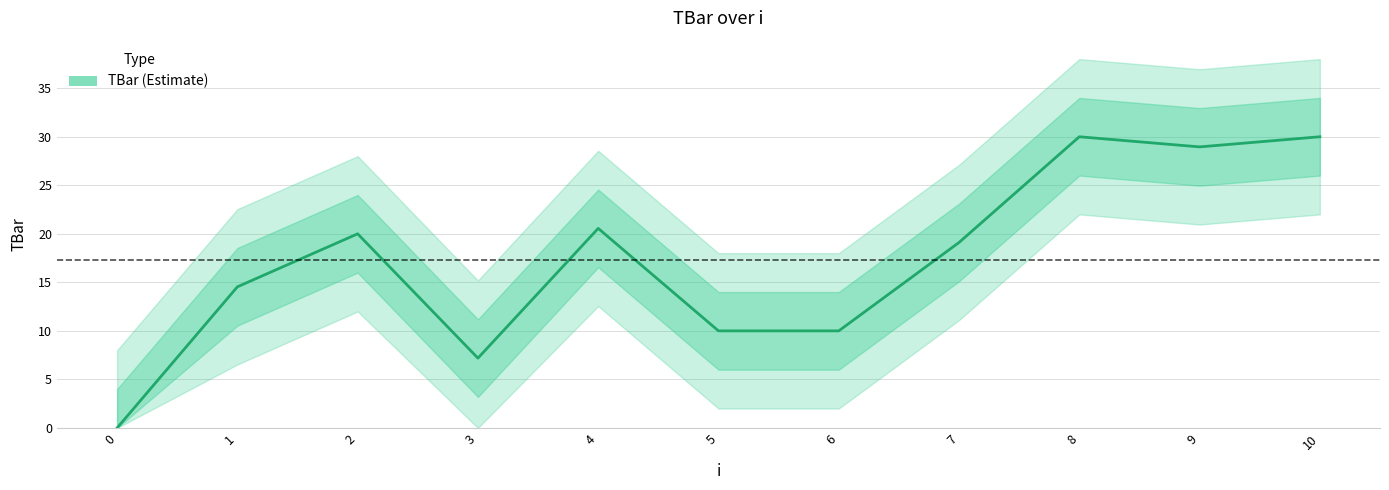

Rank the categories by value from highest to lowest.

8, 10, 9, 4, 2, 7, 1, 5, 6, 3, 0